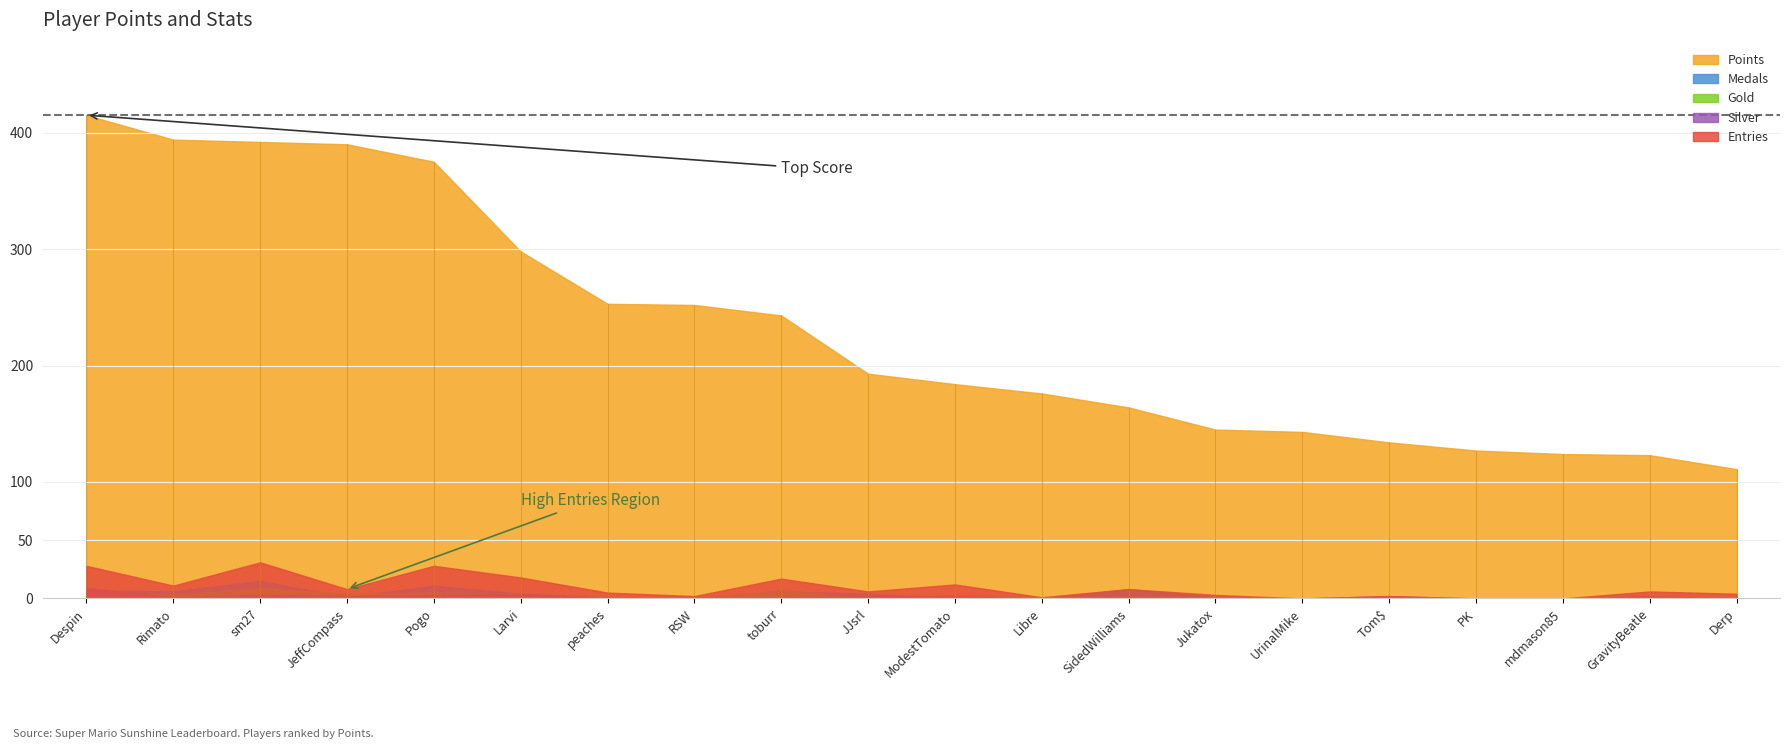

What is the label of the 6th point from the left?

Larvi